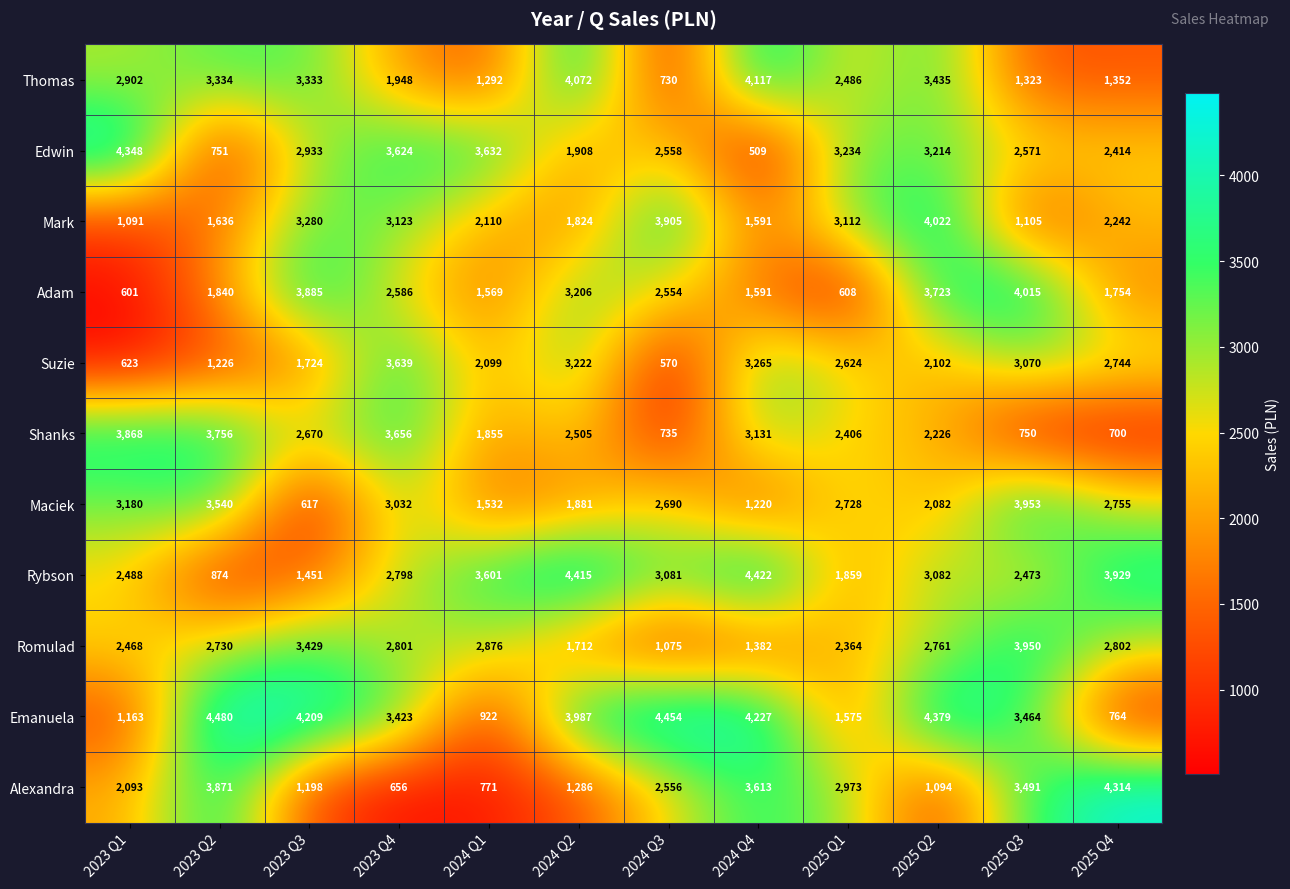

True or false: Maciek has a value of 795 at 2025 Q2.

False